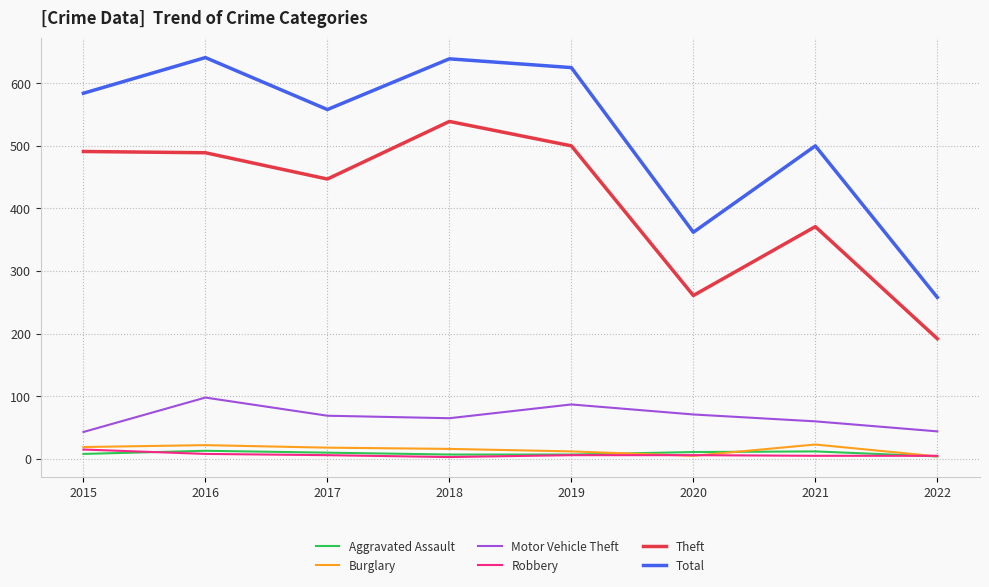

What is the difference between the Burglary values at 2018 and 2019?

4